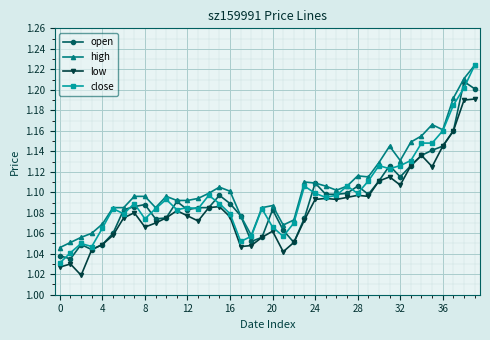

How many high values are between 1 and 2?

40